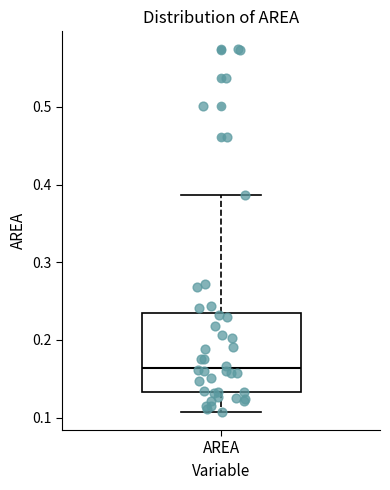

Where does the lower whisker of the box for AREA end on the y-axis? The values are not printed on the chart, so give them approximately, as read against the axis.

0.11